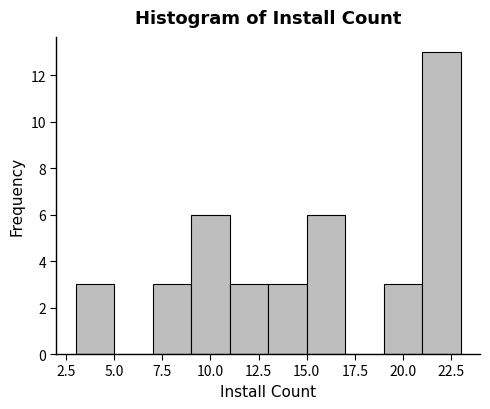

How tall is the bar that spans 21 to 23 on the x-axis? The values are not printed on the chart, so give them approximately, as read against the axis.

13